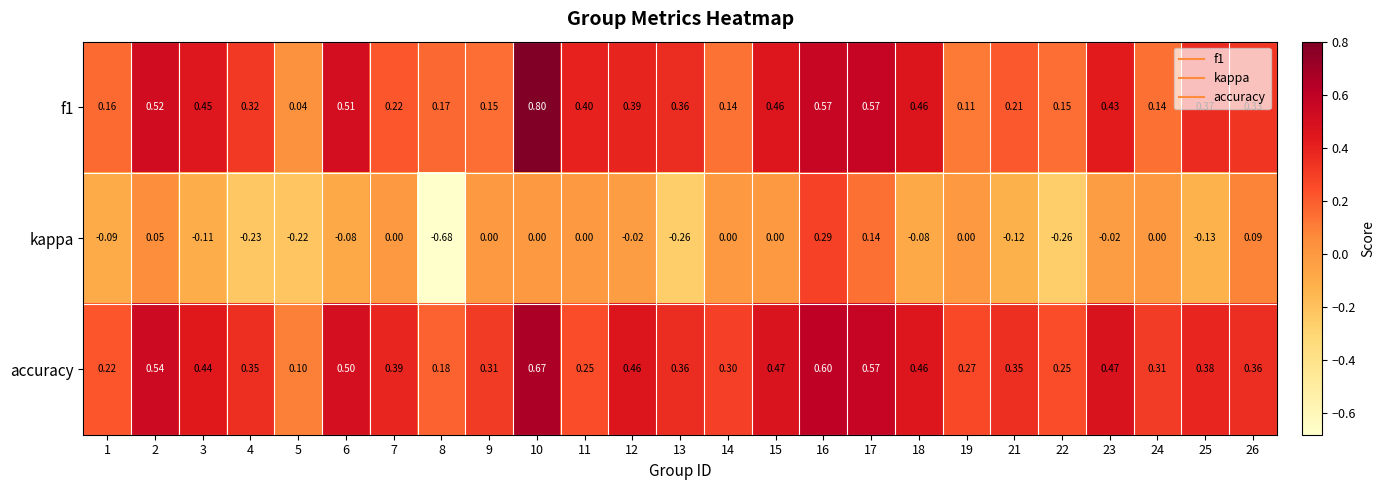

Which series has the largest range (max minus min)?

kappa